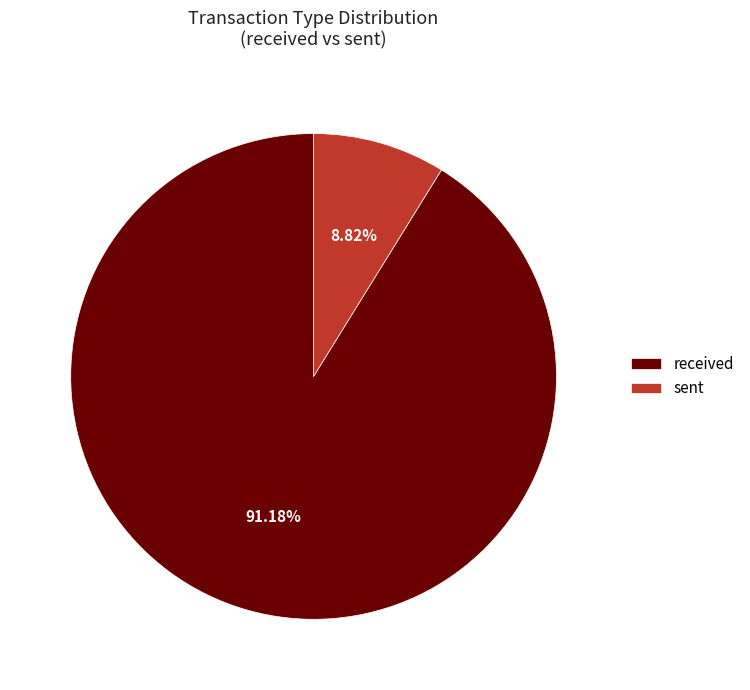

To the nearest percent, what portion does received represent?

91%